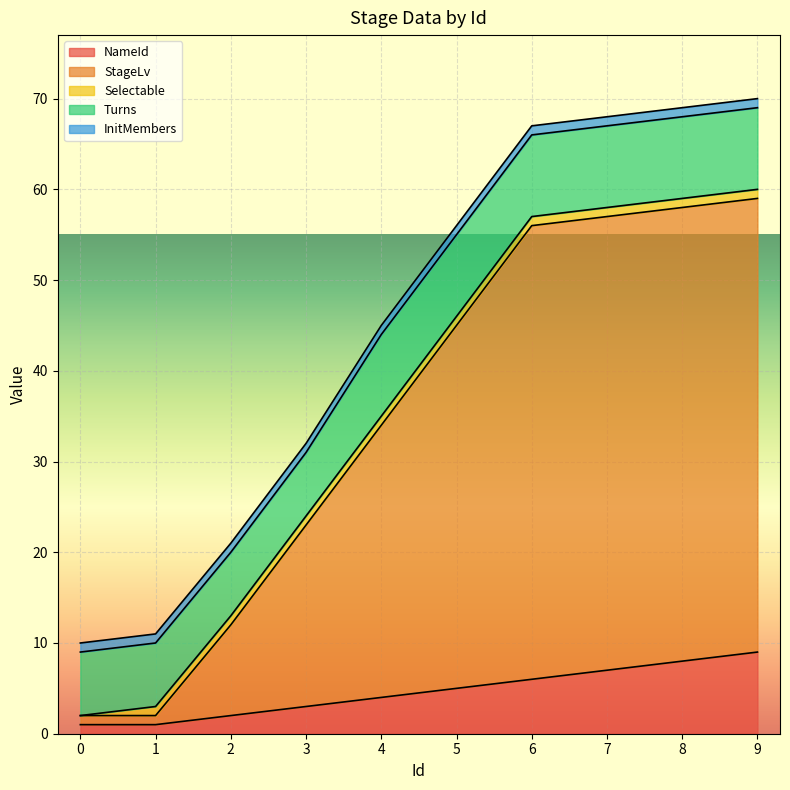

At which category is the sum across all series the highest?

9